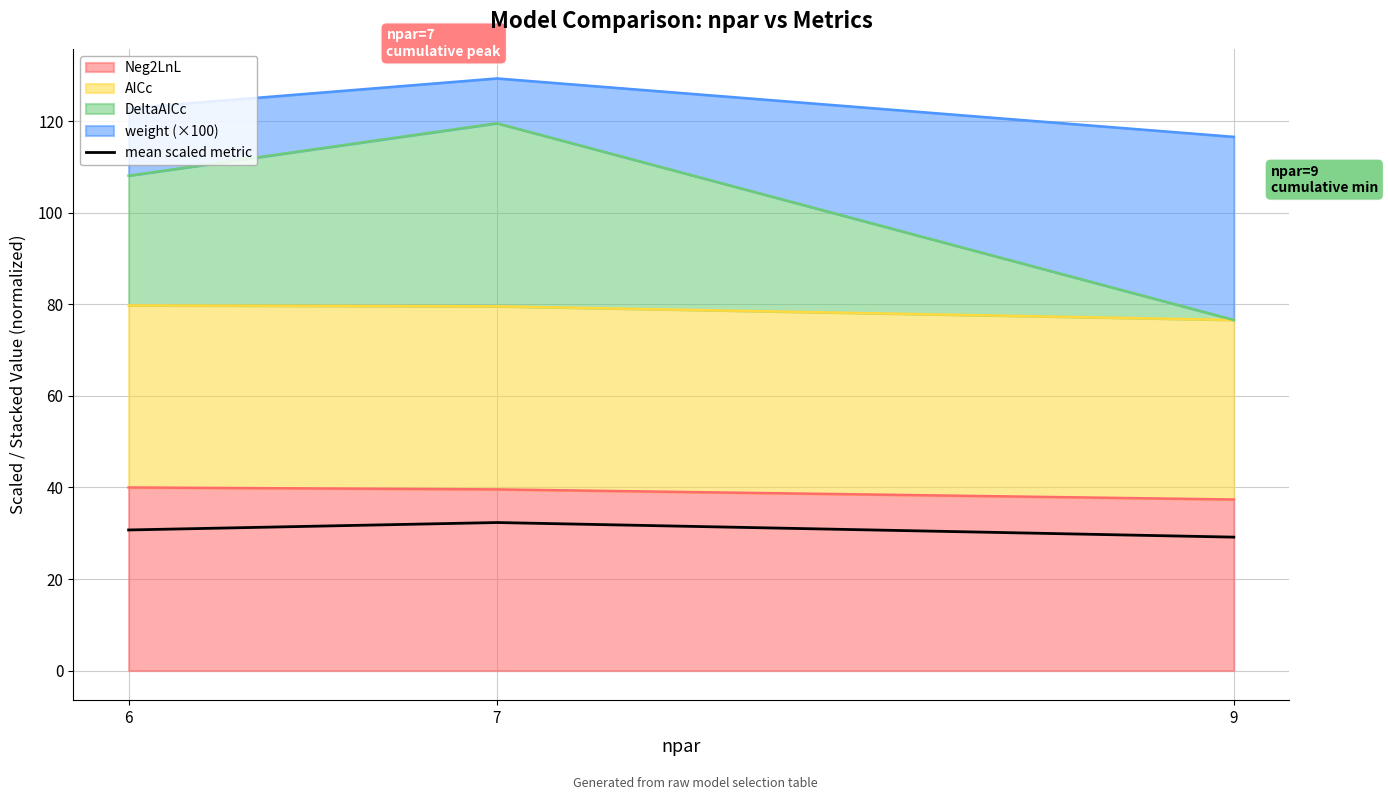

What is the value of the 1st point from the left?

30.7